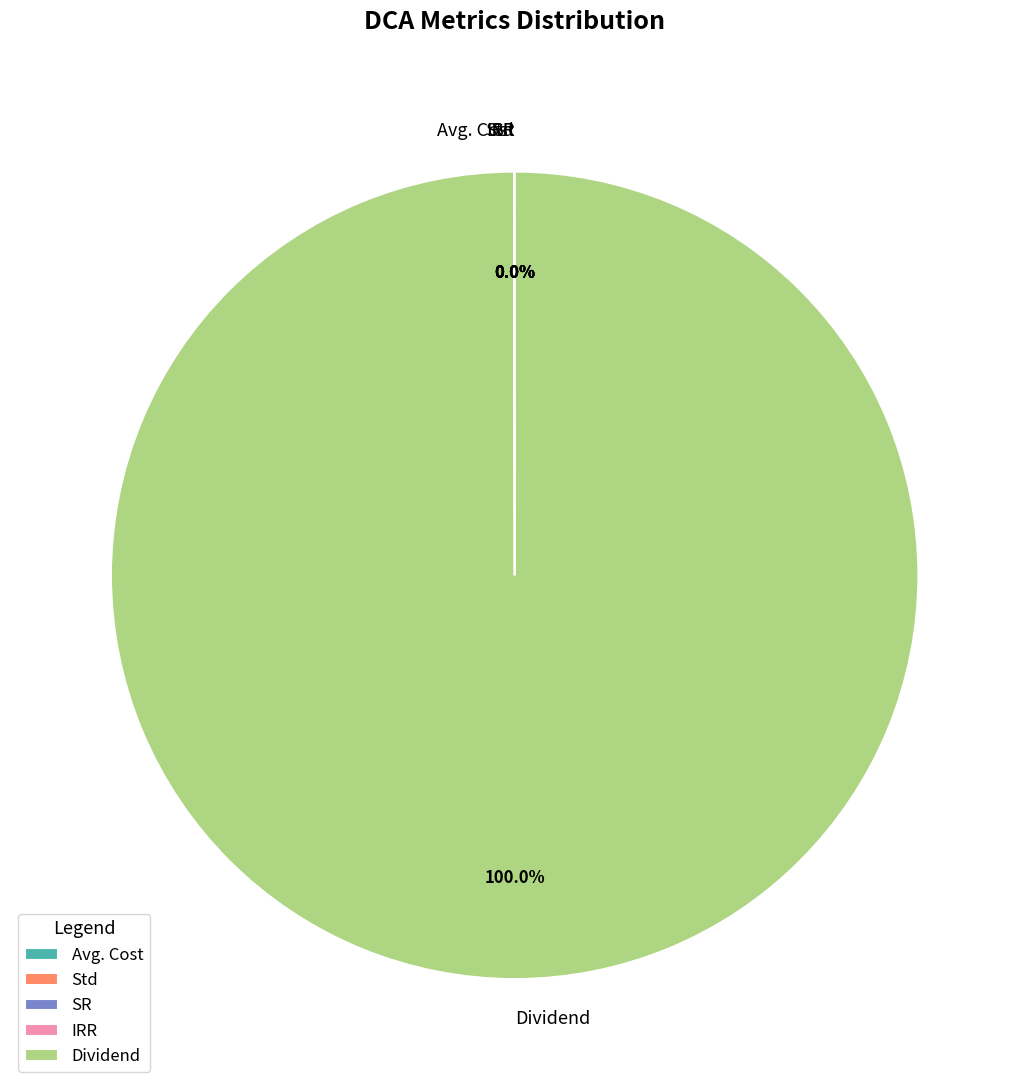

Which slice is the largest?

Dividend